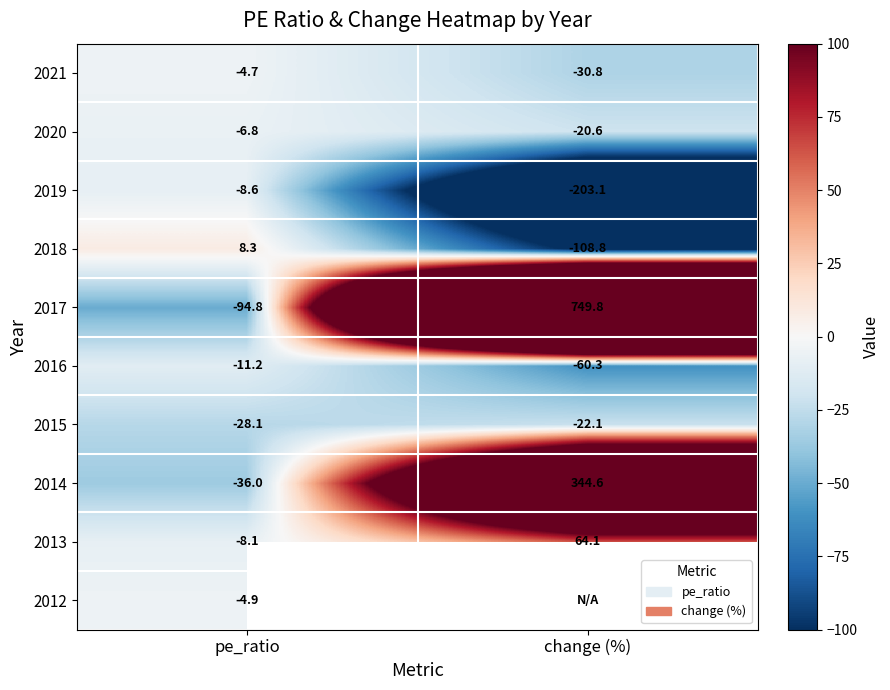

At which label does 2015 reach its peak?

change (%)